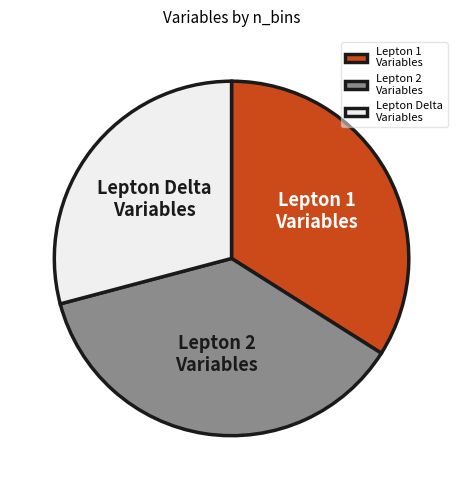

Is there a majority slice in this chart?

No